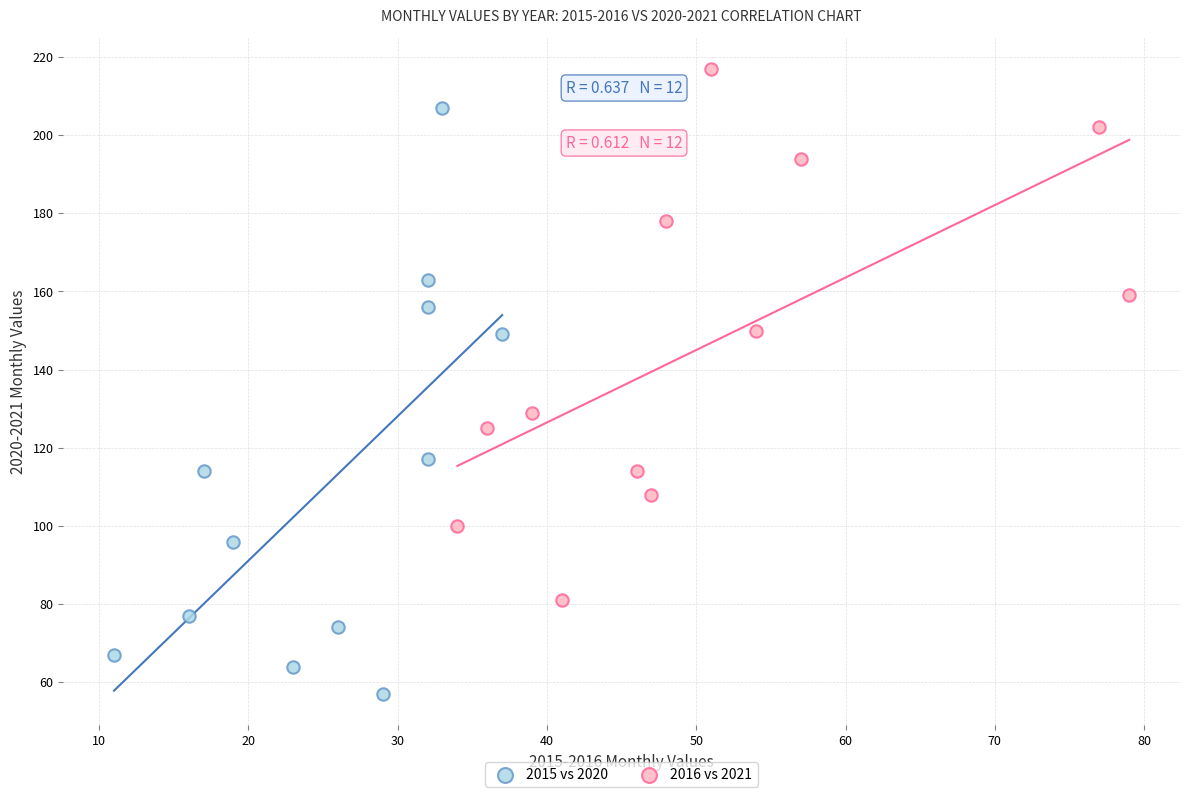

Which series contains the lowest Y value?

2015 vs 2020